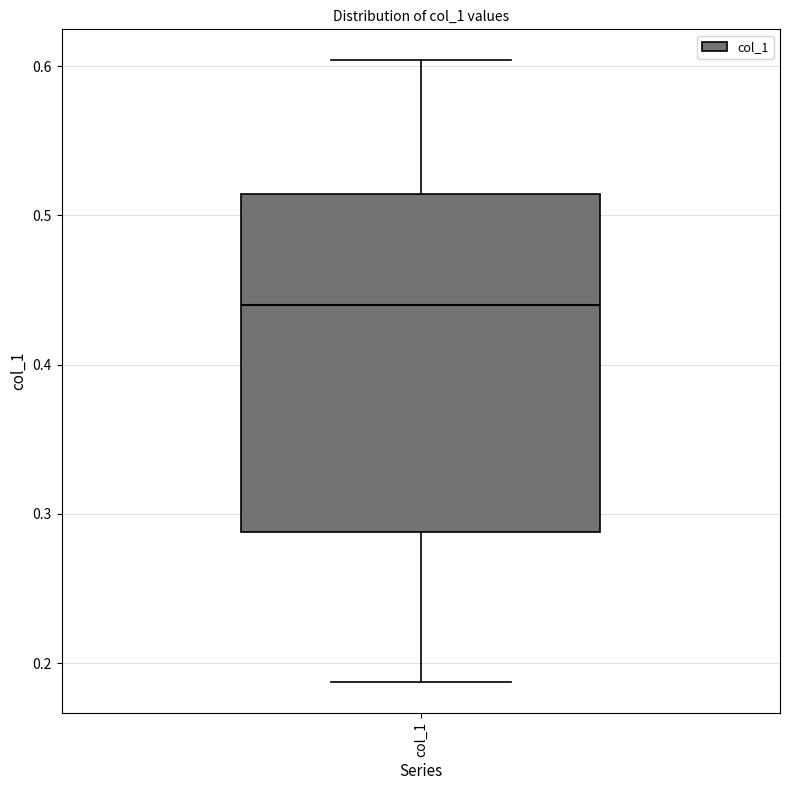

Transcribe this box plot: give where the median line is, the range the box spans, and where the two whiskers end, as read against the y-axis. The values are not printed on the chart, so give them approximately, as read against the axis.

median 0.44, box 0.29 to 0.51, whiskers 0.19 to 0.60